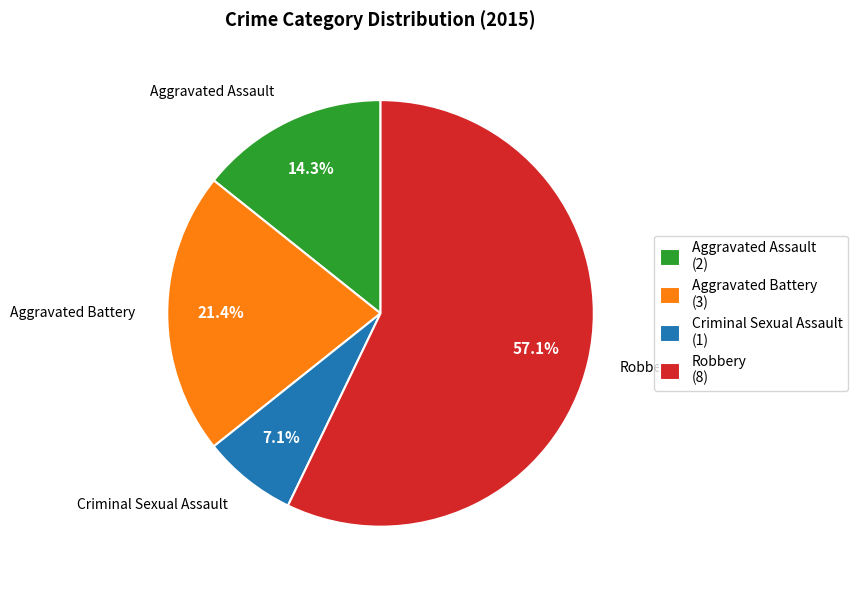

Count the number of slices in the pie.

4